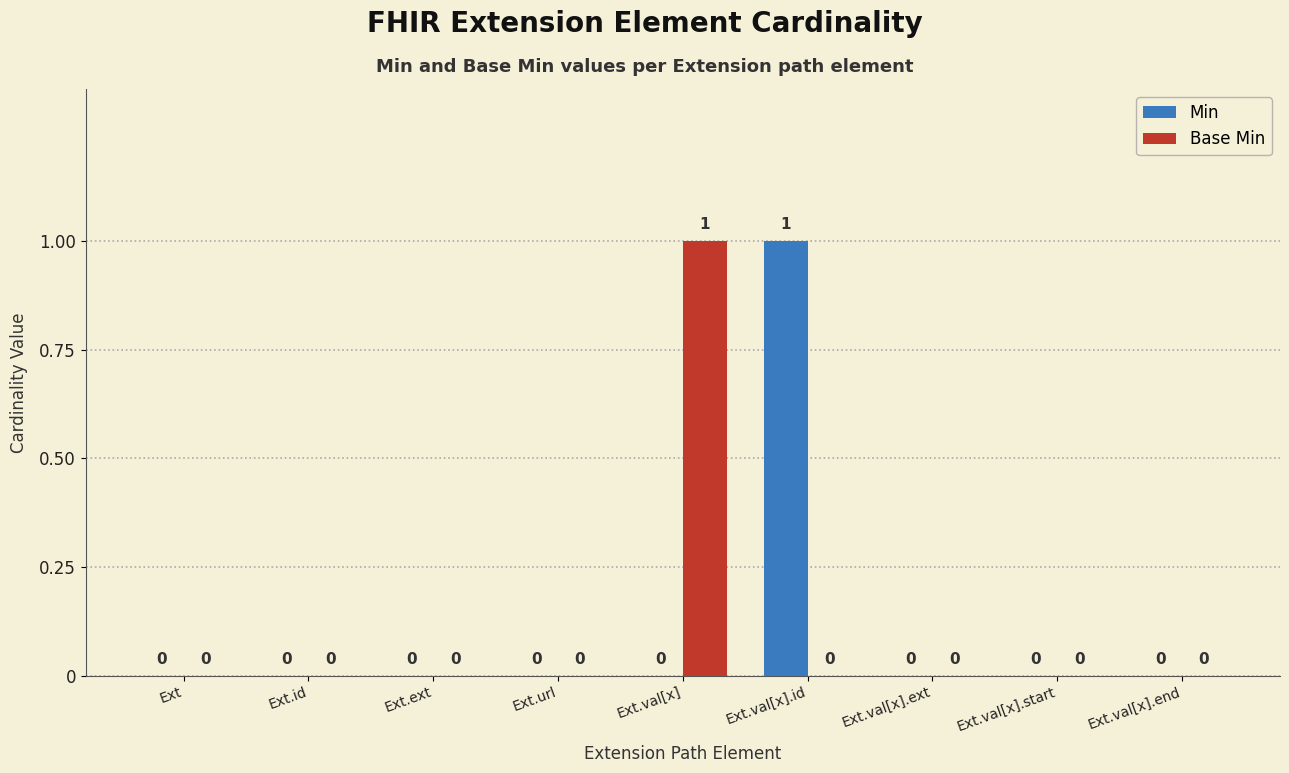

Between Ext.id and Ext.val[x], which series saw the biggest shift?

Base Min